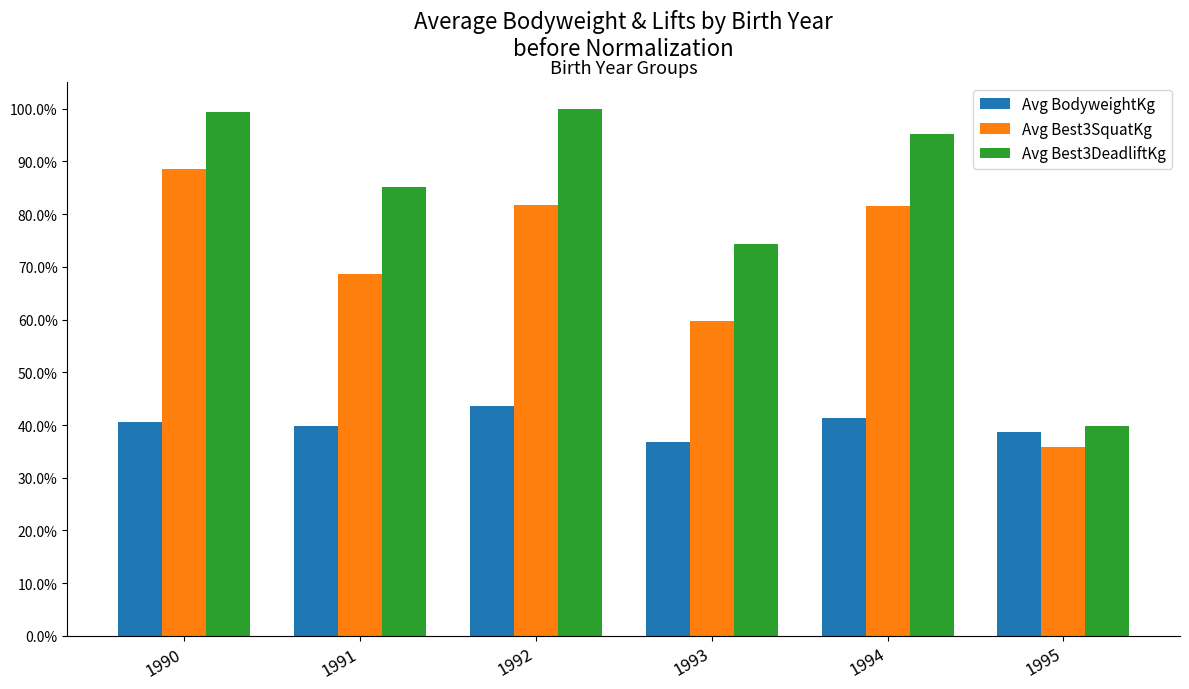

Reading left to right, transcribe all the data shown in this chart.

Avg BodyweightKg: 1990=0.4	1991=0.4	1992=0.4	1993=0.4	1994=0.4	1995=0.4
Avg Best3SquatKg: 1990=0.9	1991=0.7	1992=0.8	1993=0.6	1994=0.8	1995=0.4
Avg Best3DeadliftKg: 1990=1.0	1991=0.9	1992=1.0	1993=0.7	1994=1.0	1995=0.4